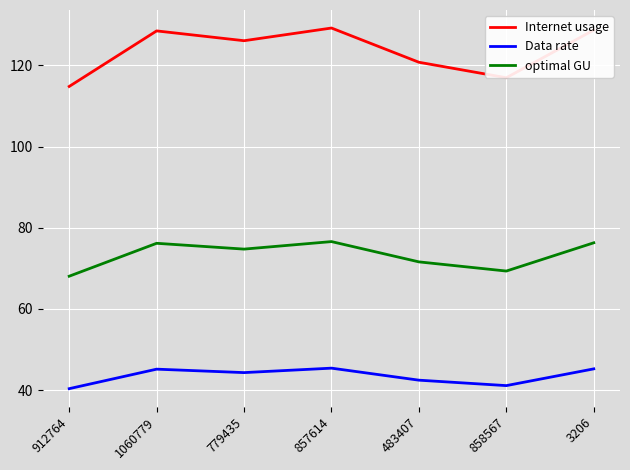

True or false: Data rate and Internet usage cross at least once.

False